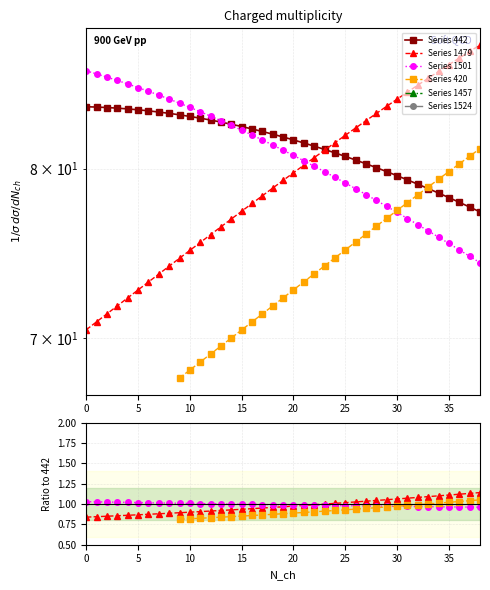

How many values in Series 420 are above zero?

30